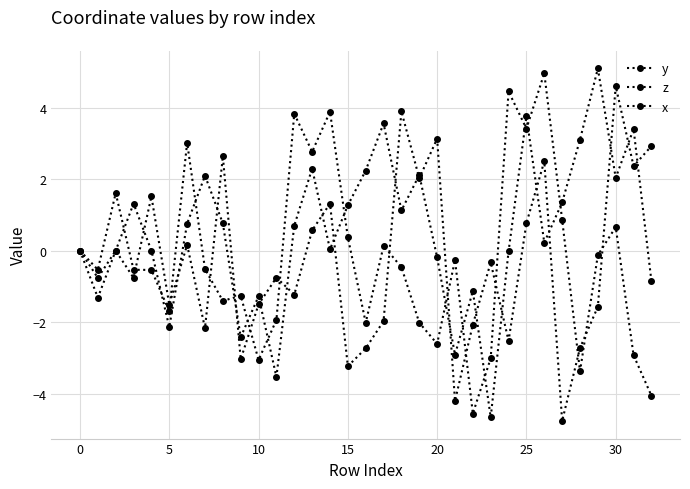

True or false: z has more than 1 interior local peaks.

True